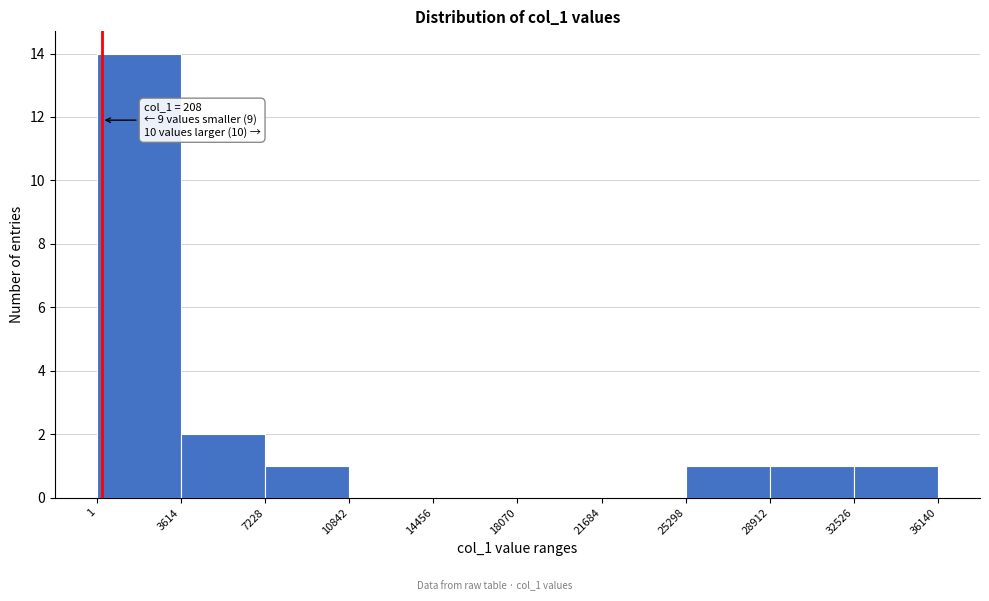

Over which range of the x-axis is the bar tallest?

1 to 3614